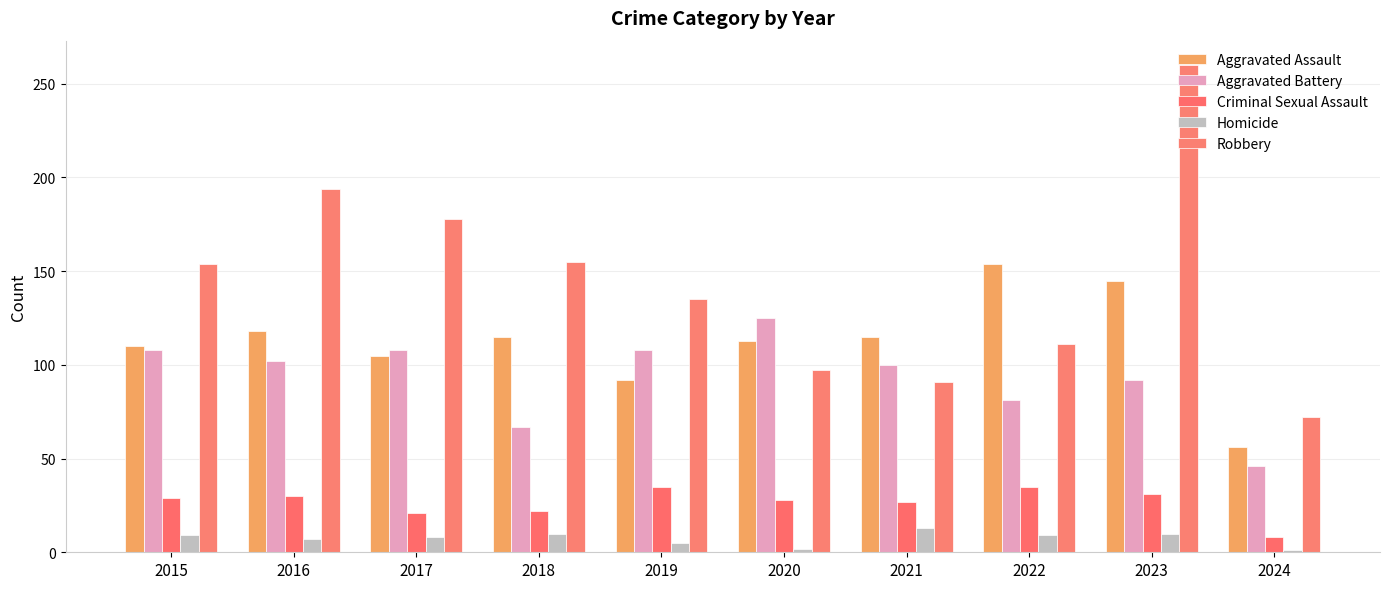

What is the highest value of the Robbery series?

260